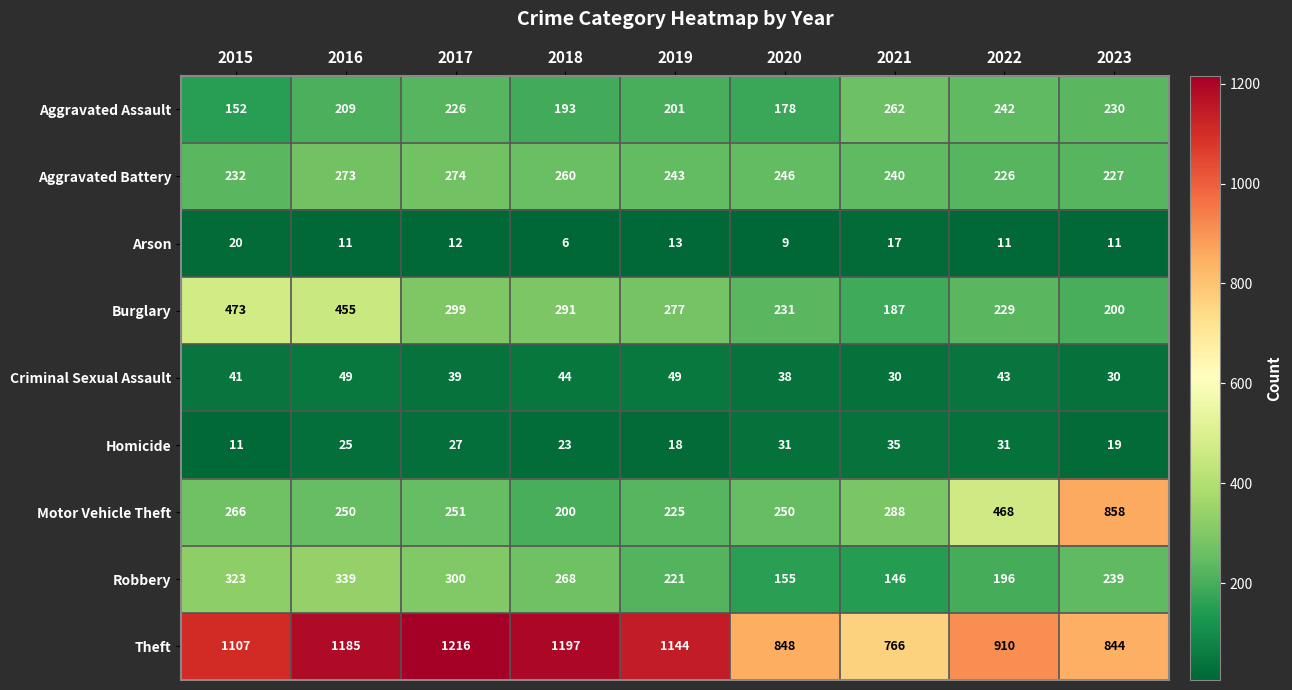

Between 2017 and 2022, which series saw the biggest shift?

Theft